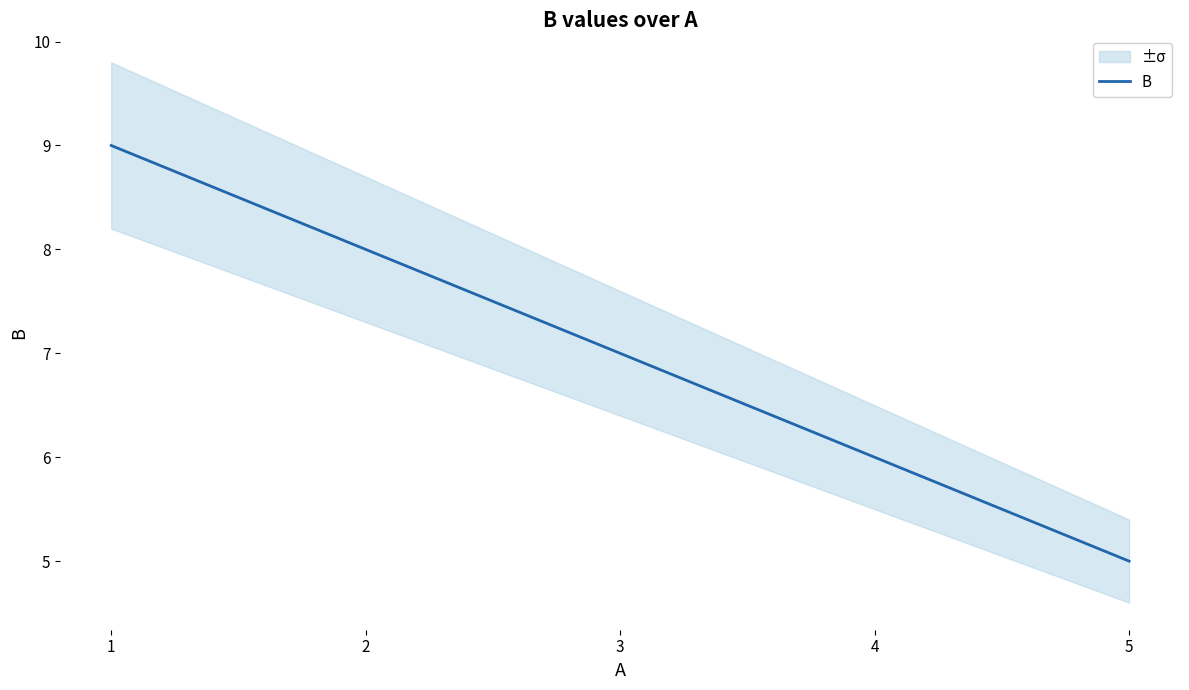

What is the maximum value shown in the chart?

9